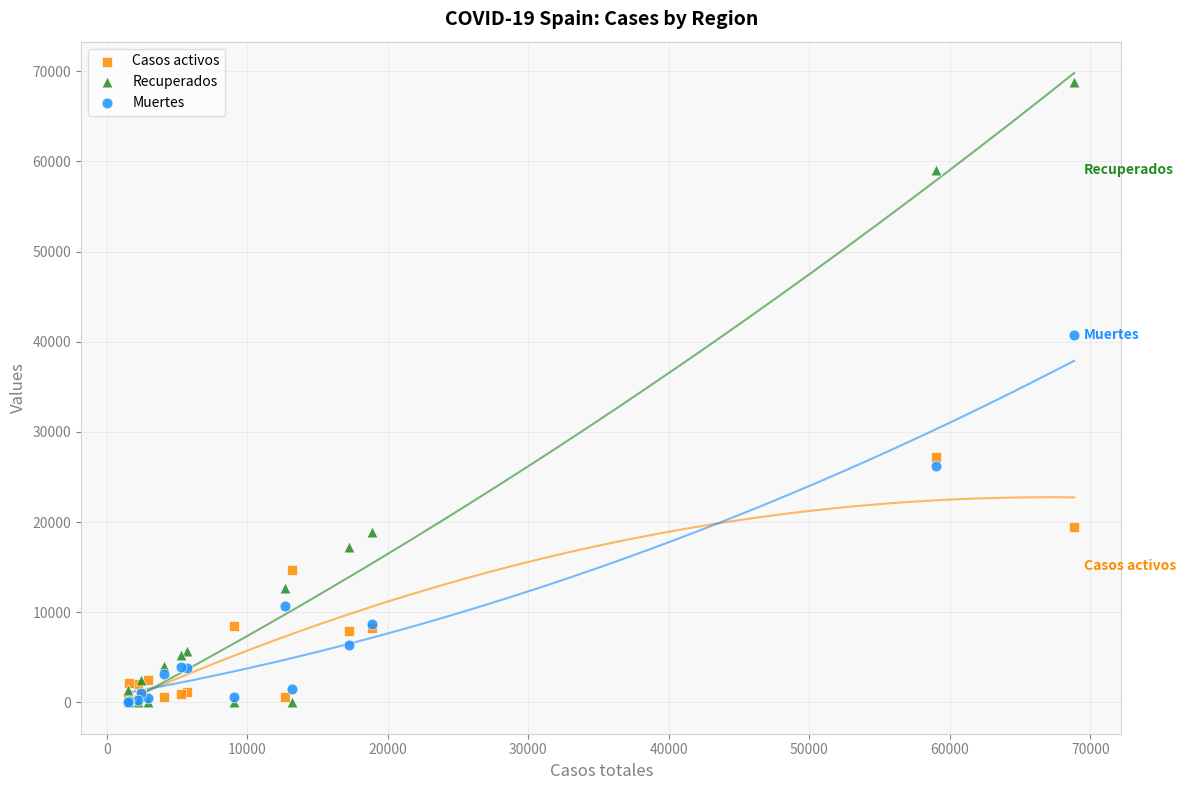

In the Recuperados series, what Y value is closest to 34426?

18907